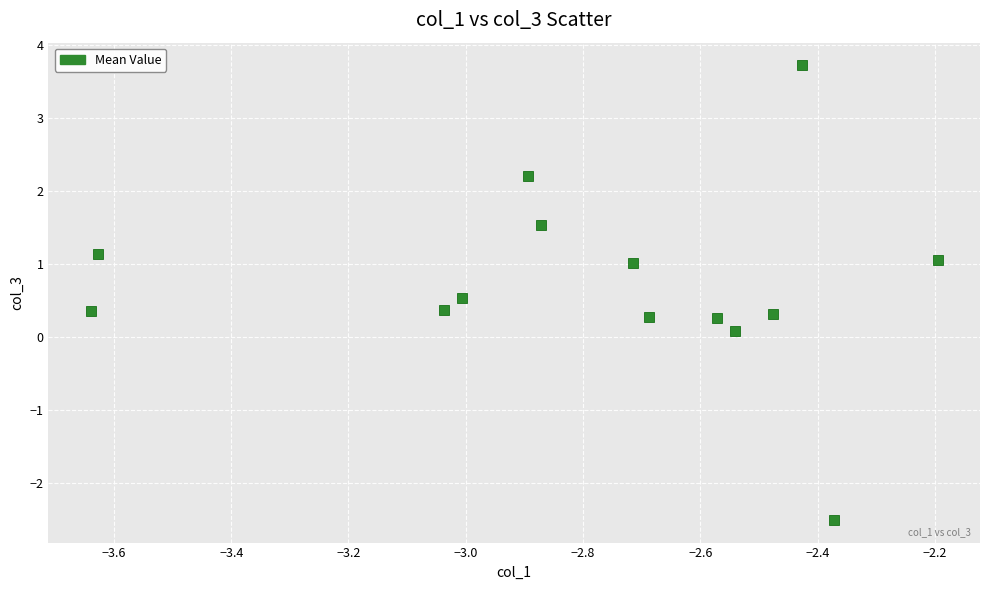

What is the range of X values (max minus min)?

1.4